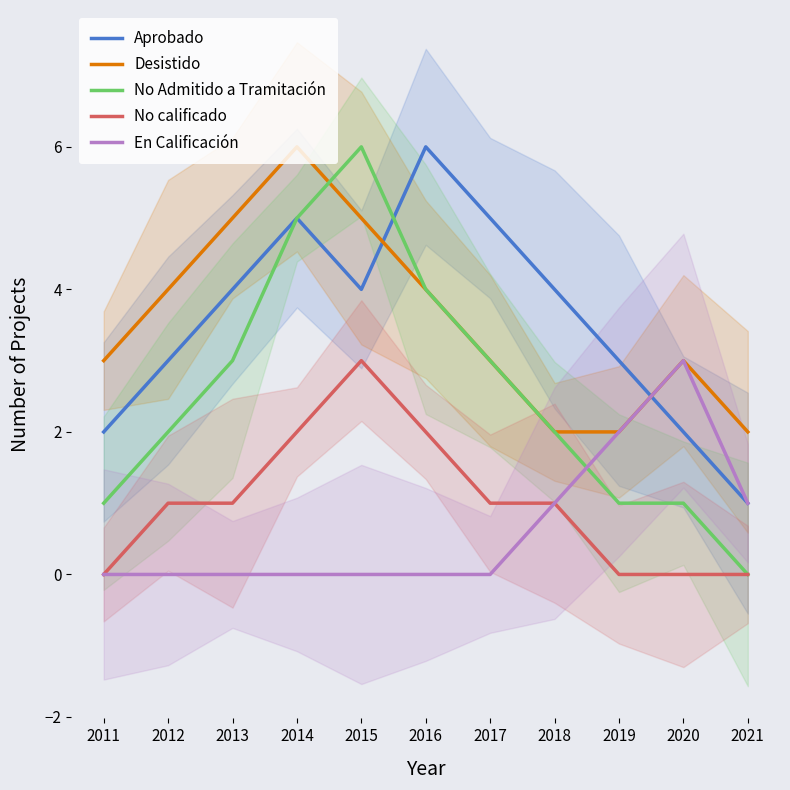

What is the difference between the maximum and second lowest values in the Desistido series?

4